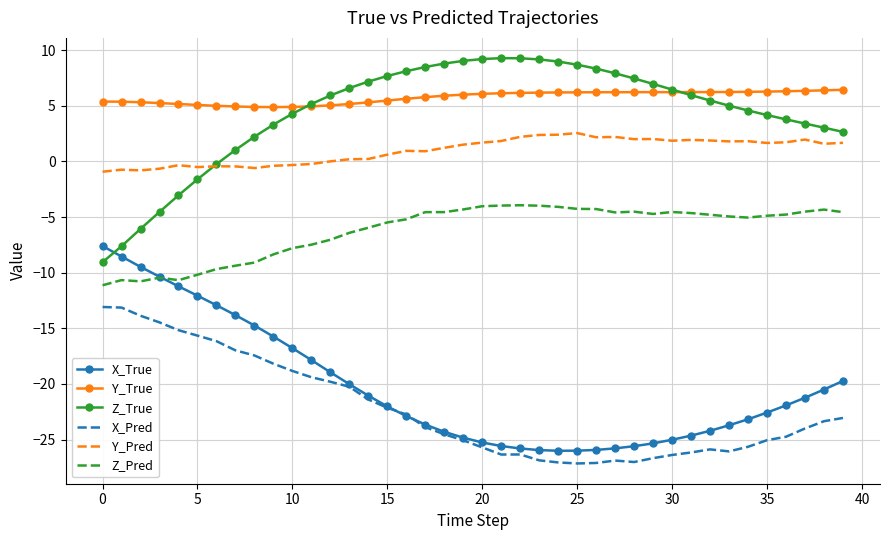

Count the number of data series in this chart.

6